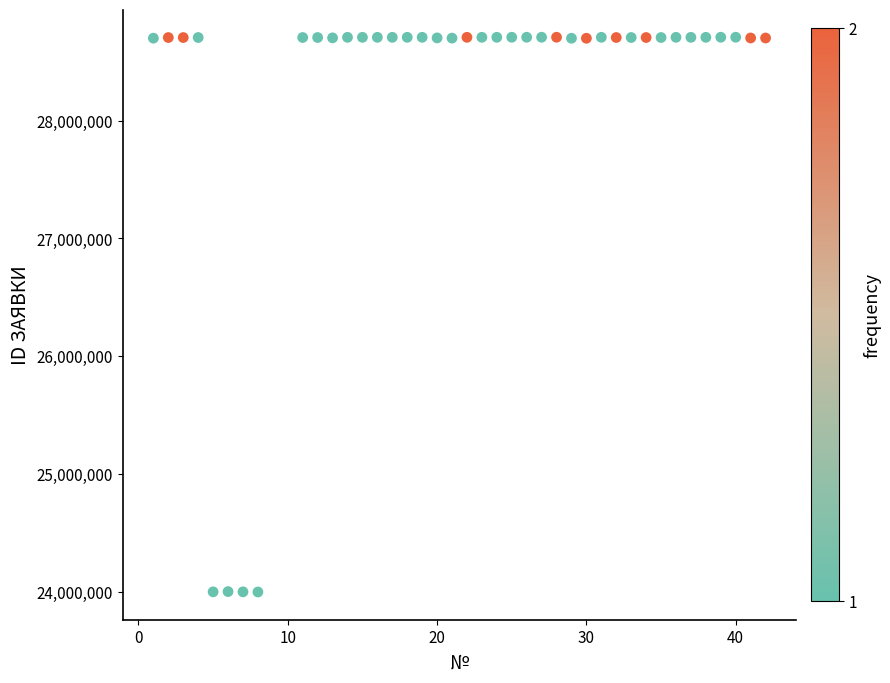

What is the range of X values (max minus min)?

41